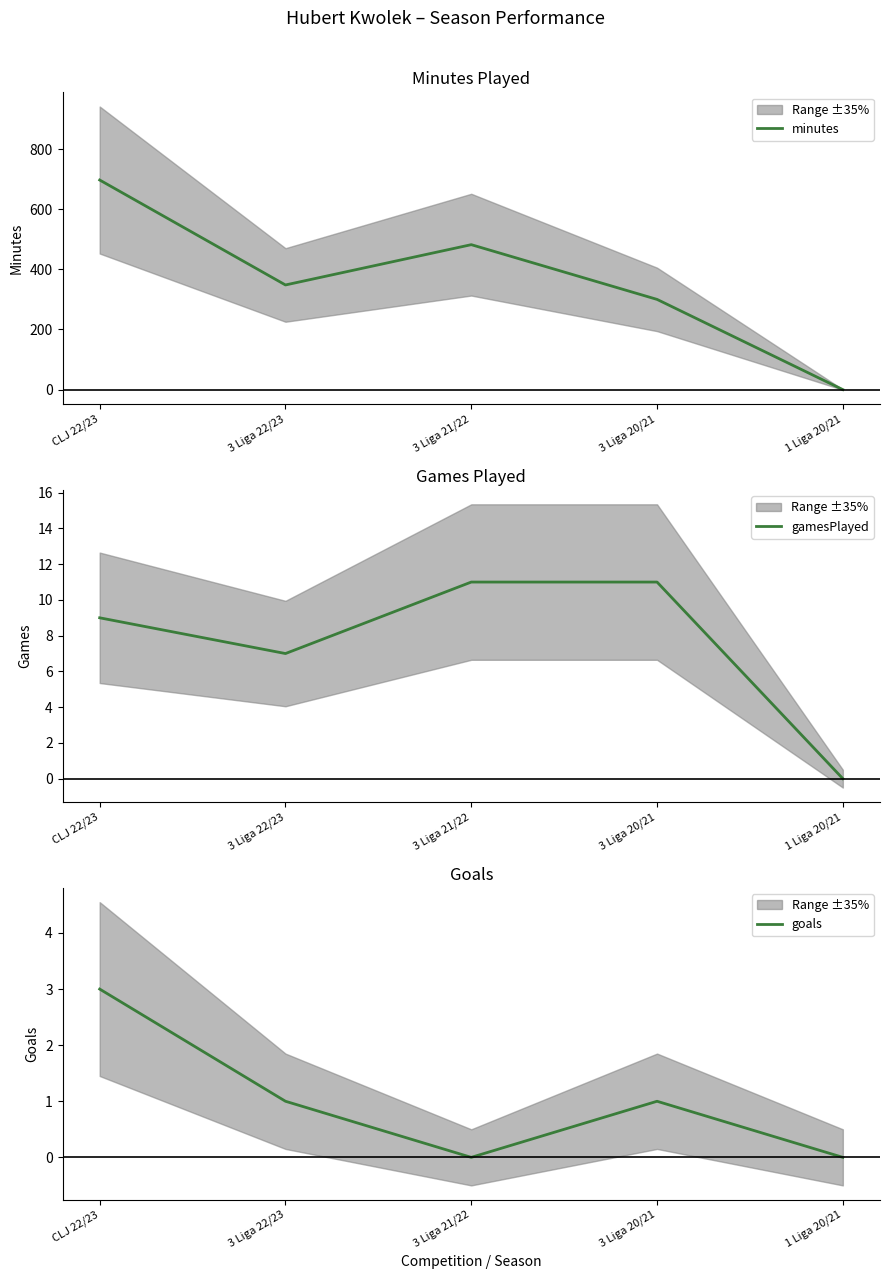

What is the label of the 5th point from the left?

1 Liga 20/21